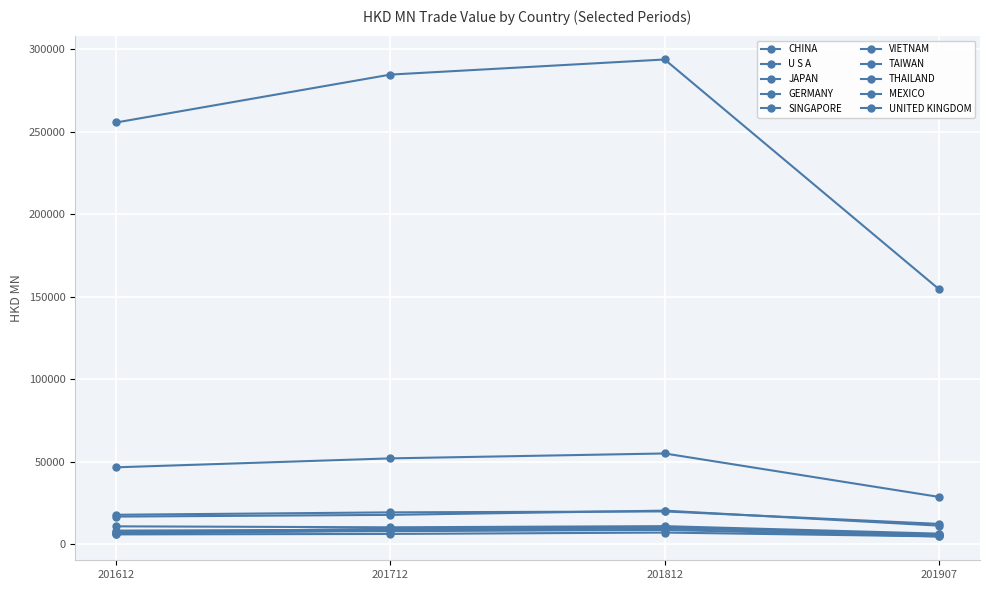

Reading left to right, list all the values displayed in this chart.

201612: 255706.4	46547.5	17766.7	16655.9	10749.3	6144.4	8154.2	6951.1	5862.0	7166.3
201712: 284746.5	51969.6	19230.3	17700.7	10167.4	8364.0	8718.4	9299.2	6139.6	7818.6
201812: 293901.7	54950.3	19801.1	20280.8	10865.2	9532.9	10152.4	9942.0	6977.4	8572.0
201907: 154639.9	28603.2	12232.9	11176.3	6319.0	5839.9	5510.9	5288.5	4642.0	4628.9